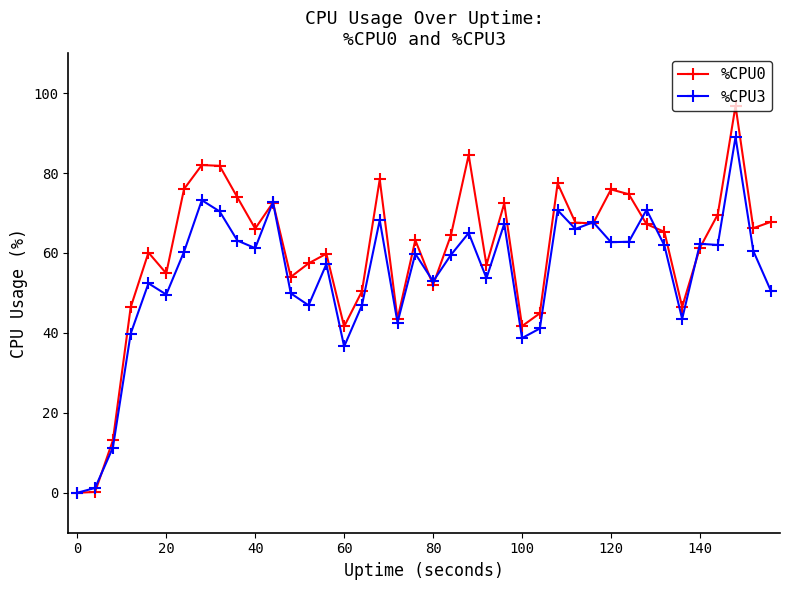

How many lines are shown in the chart?

2